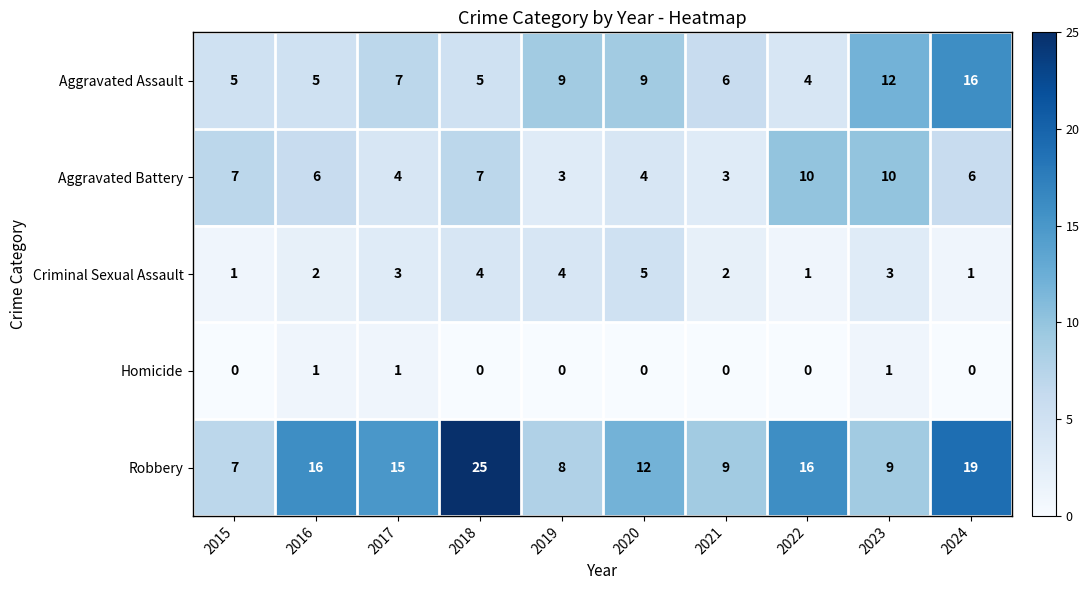

Which category has the highest value across all series?

2018